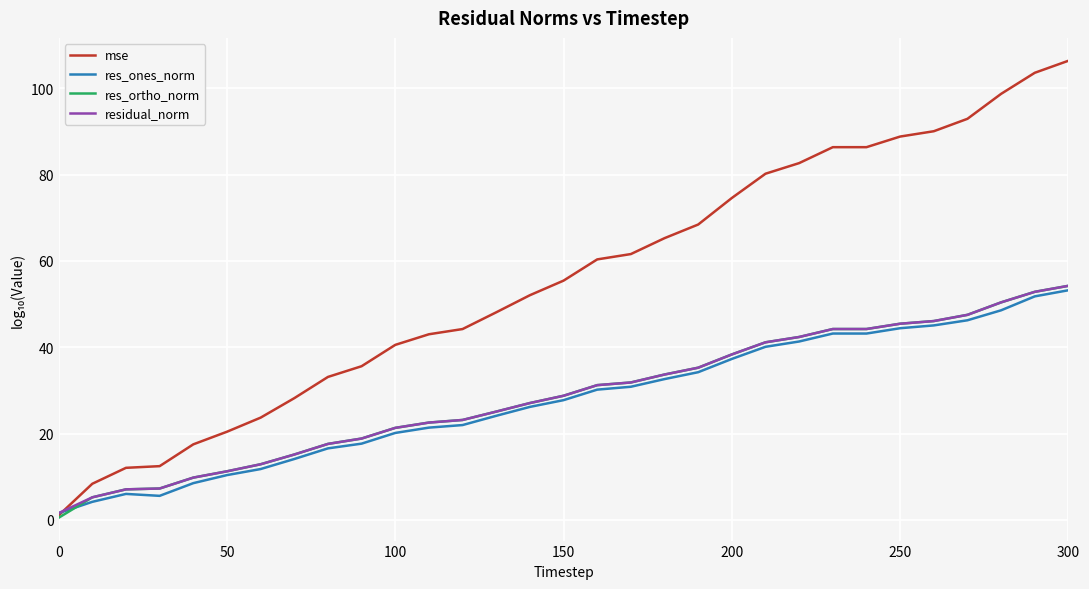

What is the highest value of the res_ones_norm series?

53.2